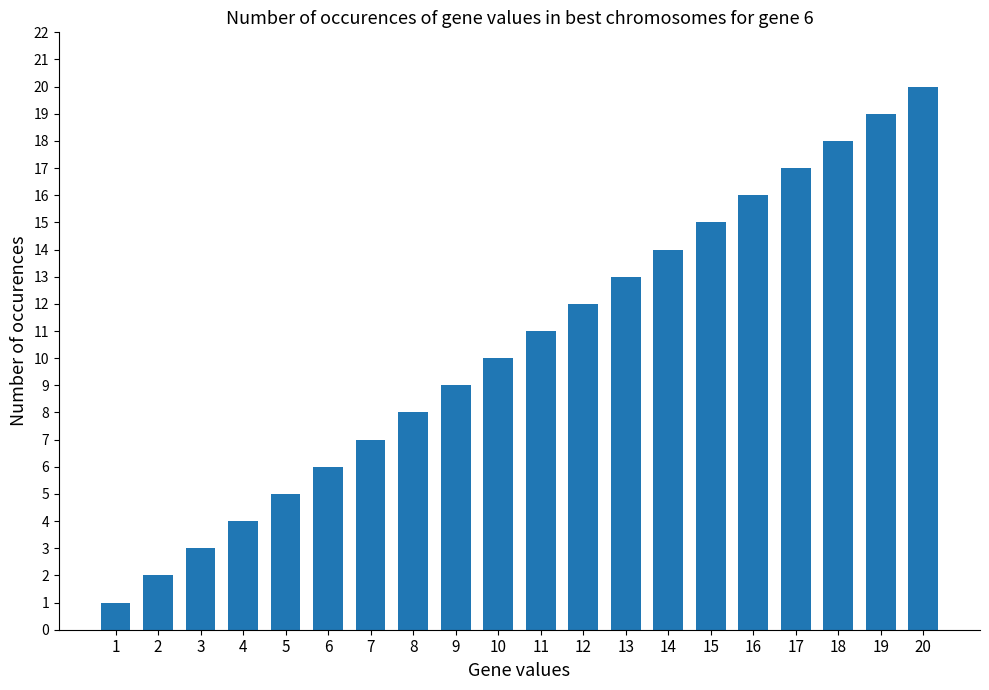

Is it true that the value at 19 is 19?

True